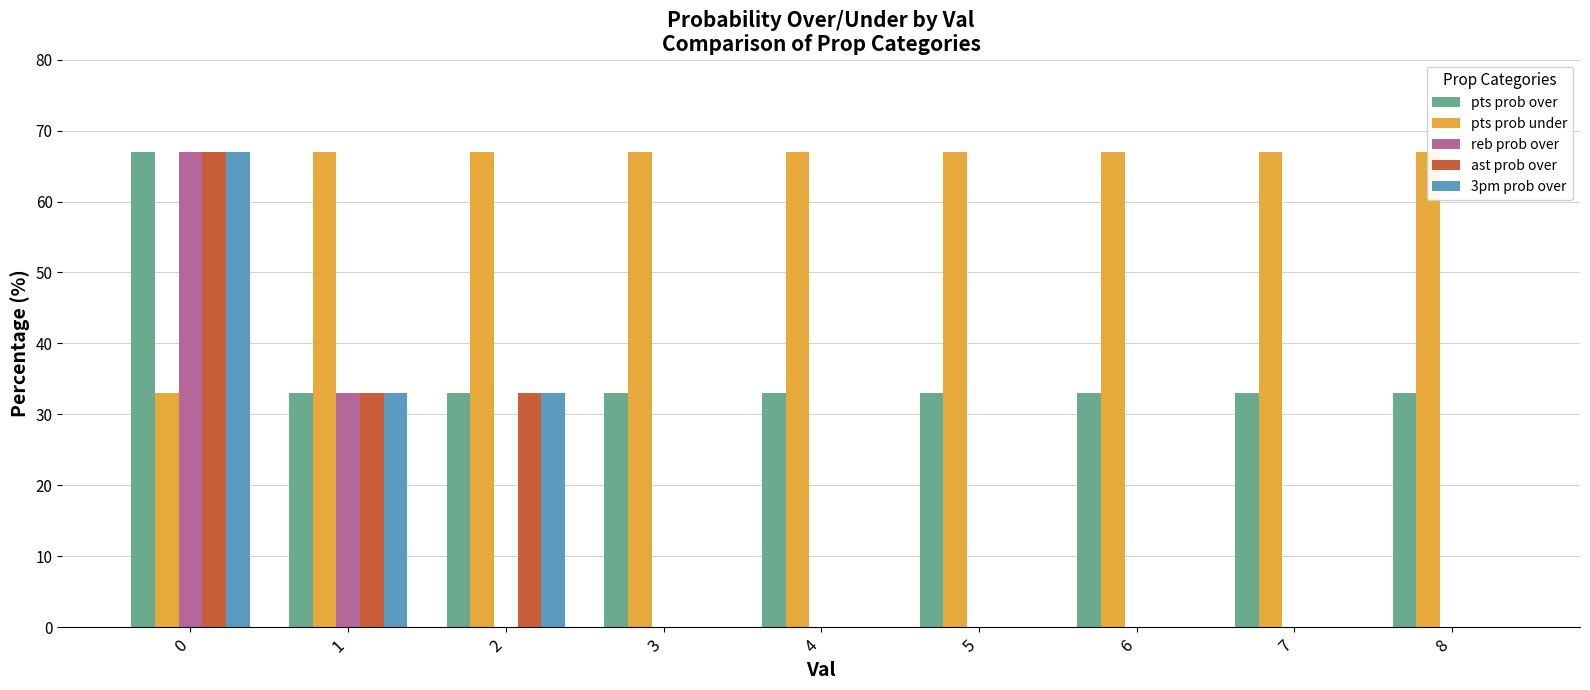

How many bars are there in each group?

5